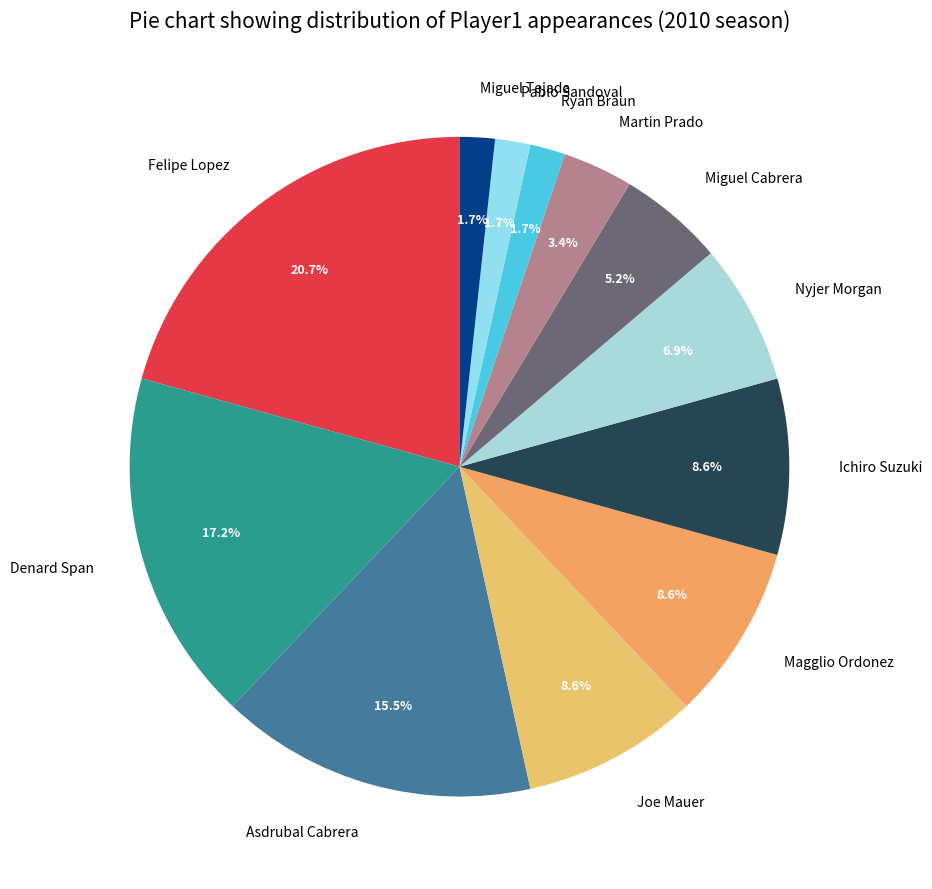

Does Pablo Sandoval represent more than half of the total?

No